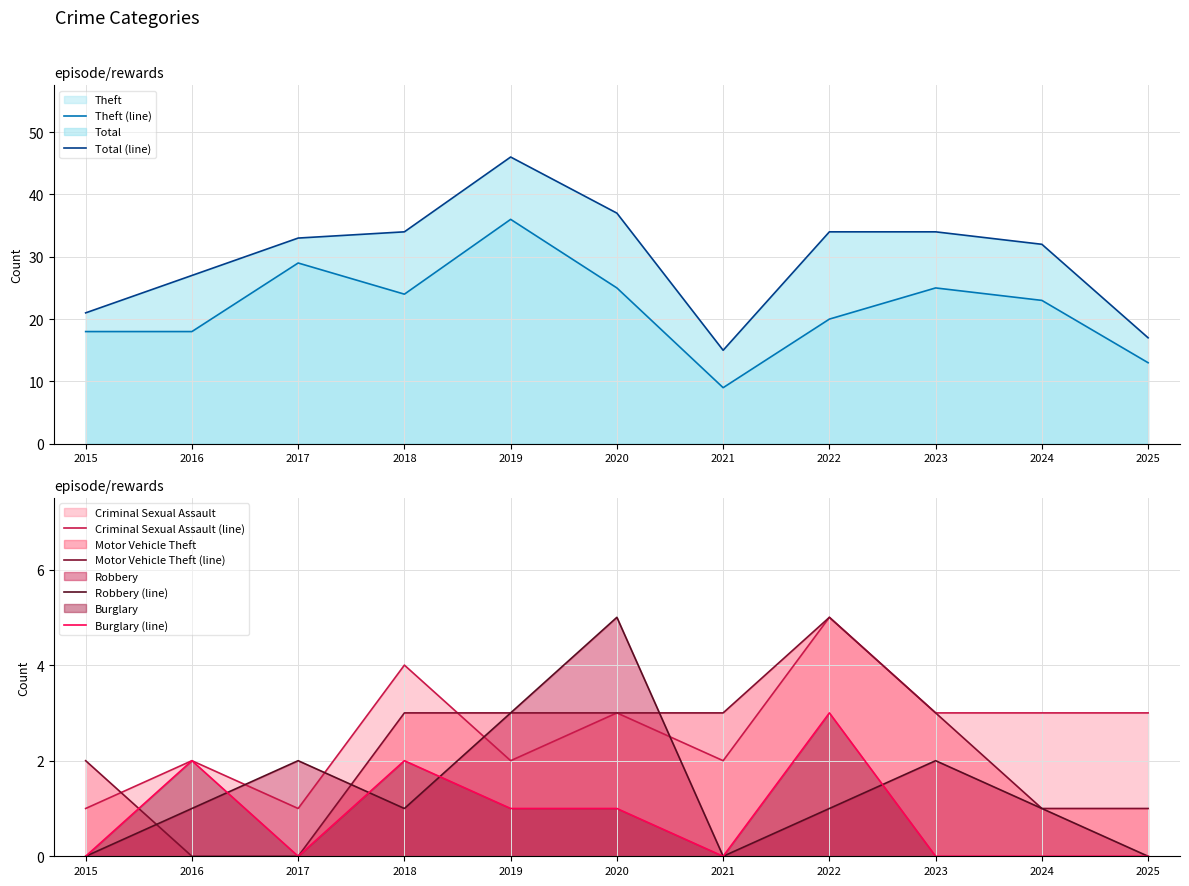

What is the total value across all series at 2021?

29